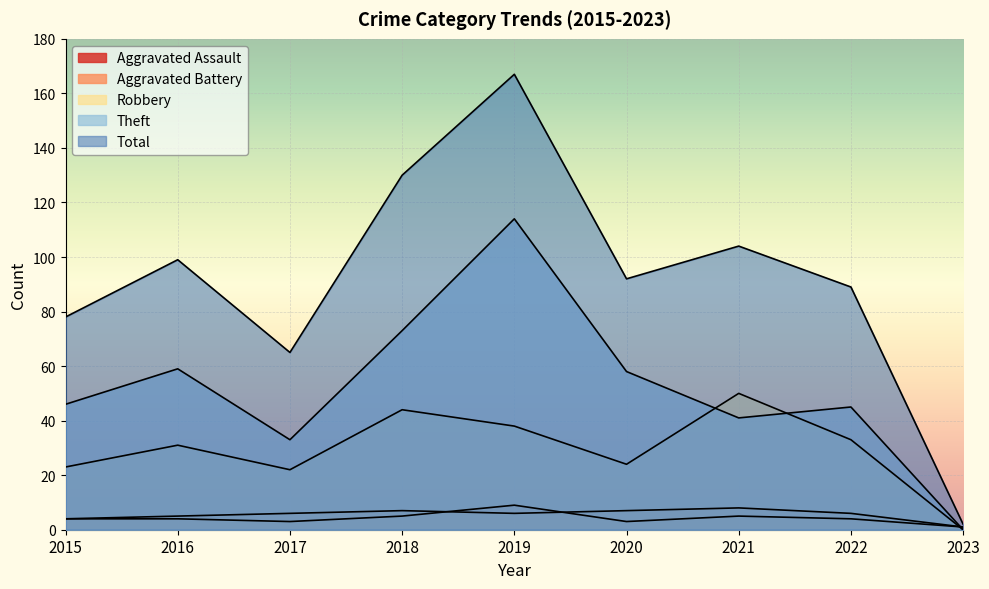

Reading left to right, what are all the values shown in this chart?

Aggravated Assault: 4	4	3	5	9	3	5	4	1
Aggravated Battery: 4	5	6	7	6	7	8	6	1
Robbery: 23	31	22	44	38	24	50	33	0
Theft: 46	59	33	73	114	58	41	45	0
Total: 78	99	65	130	167	92	104	89	2